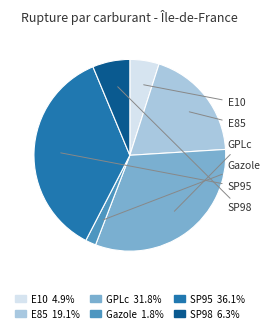

What percentage is the GPLc slice, to the nearest percent?

32%